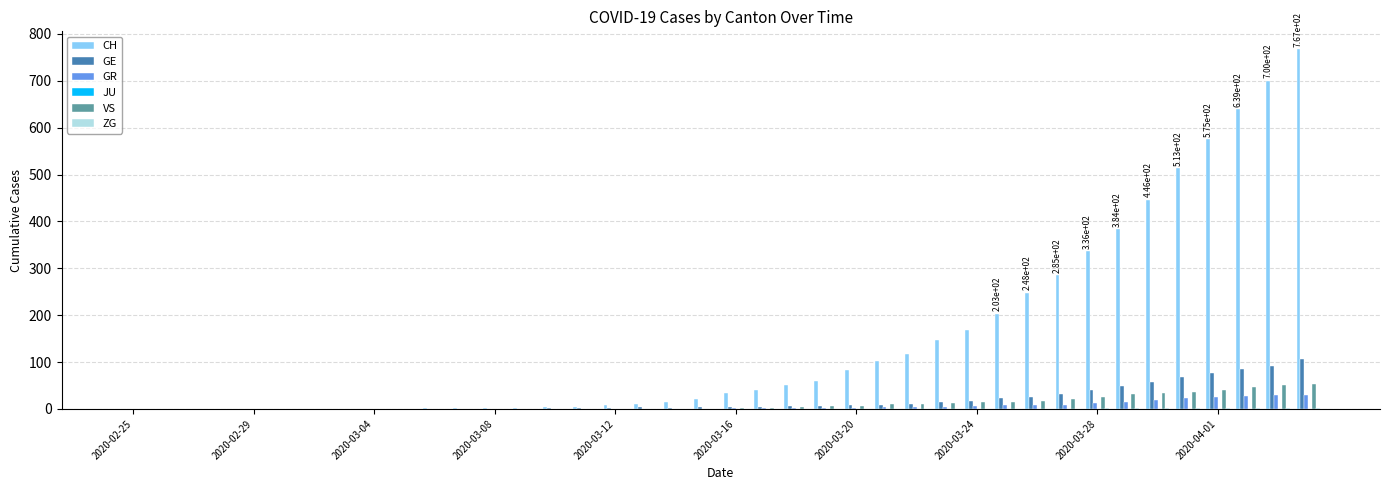

What is the sum of all GE values?

750